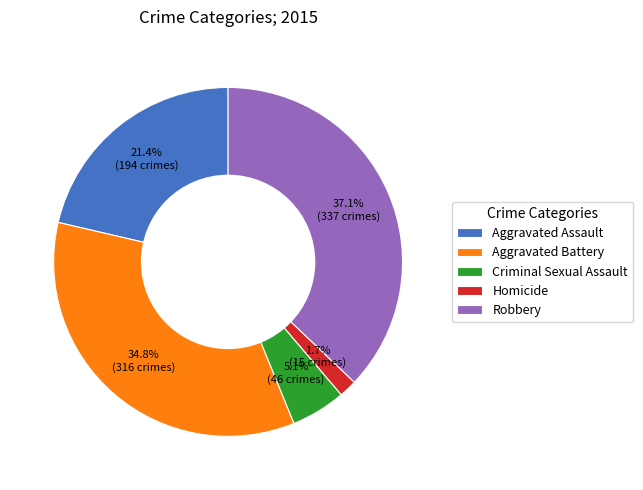

To the nearest percent, what is the combined percentage of Aggravated Battery and Aggravated Assault?

56%